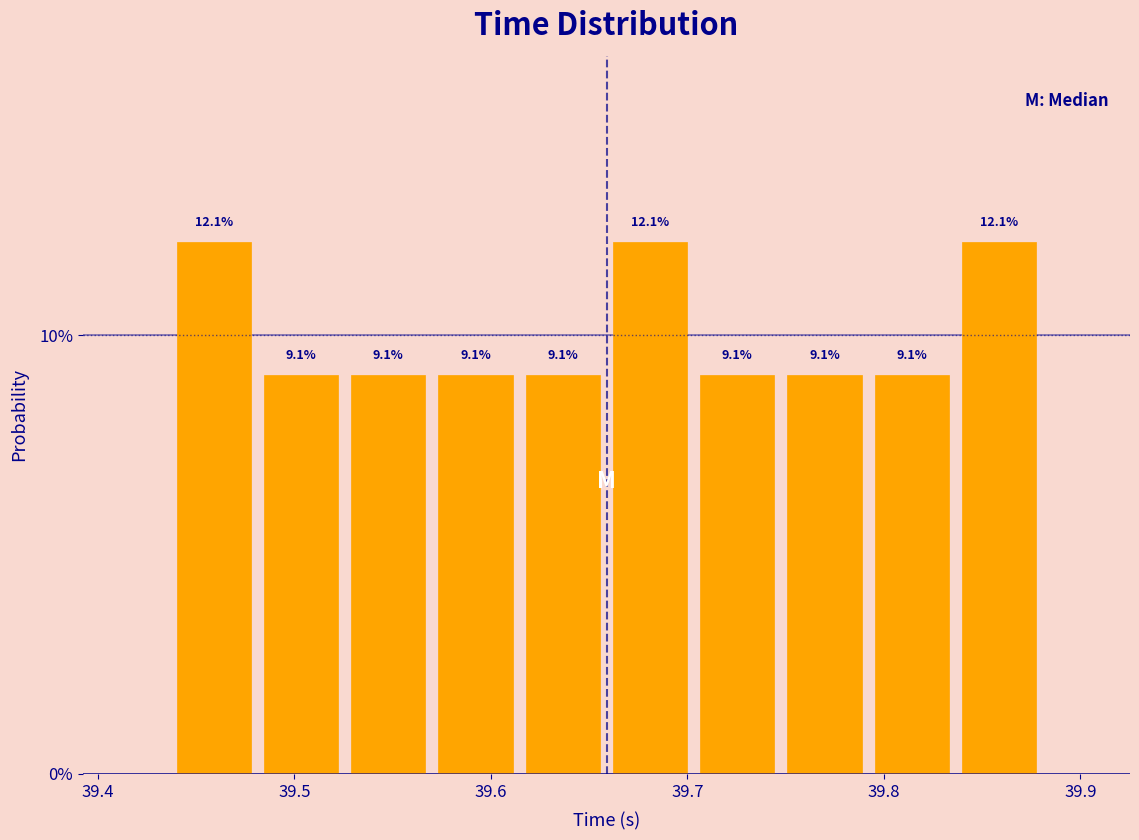

Reading left to right, list every bar in this chart as the range it spans on the x-axis followed by its height. The bar edges are not printed on the chart, so give them approximately, as read against the axis.

39.44 to 39.48: 12.1
39.48 to 39.53: 9.1
39.53 to 39.57: 9.1
39.57 to 39.61: 9.1
39.61 to 39.66: 9.1
39.66 to 39.70: 12.1
39.70 to 39.75: 9.1
39.75 to 39.79: 9.1
39.79 to 39.84: 9.1
39.84 to 39.88: 12.1